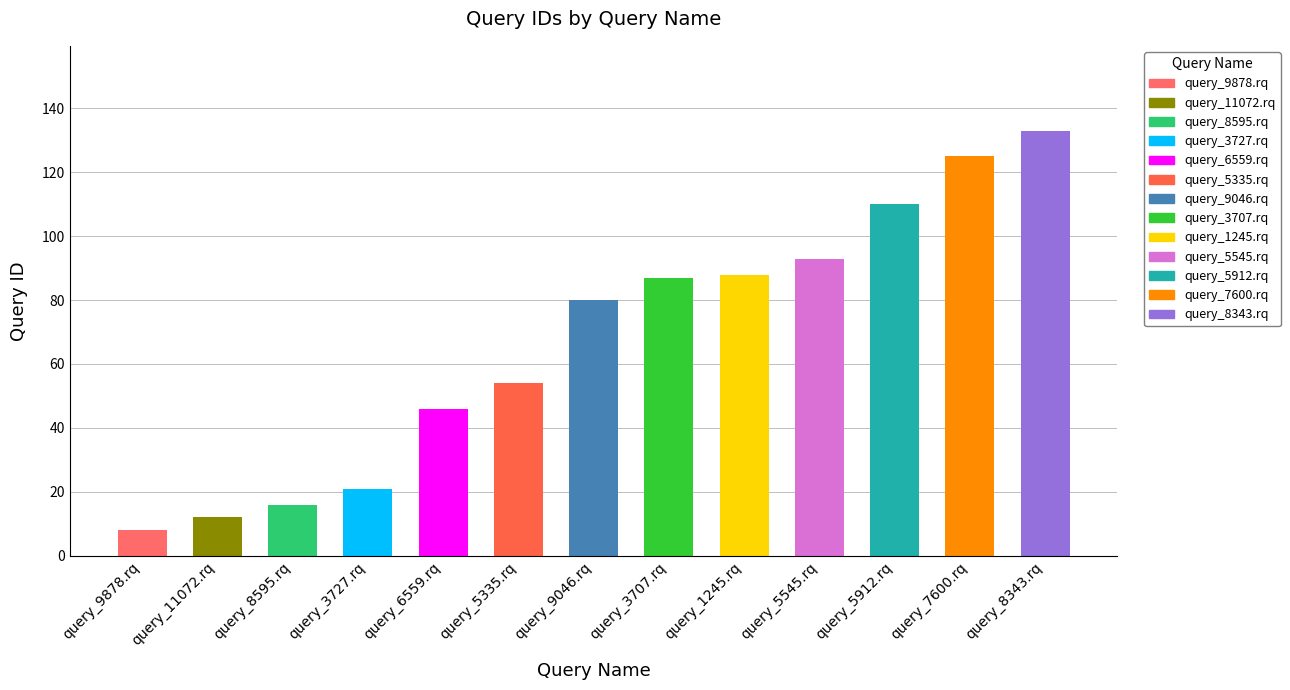

Rank the categories by value from highest to lowest.

query_8343.rq, query_7600.rq, query_5912.rq, query_5545.rq, query_1245.rq, query_3707.rq, query_9046.rq, query_5335.rq, query_6559.rq, query_3727.rq, query_8595.rq, query_11072.rq, query_9878.rq